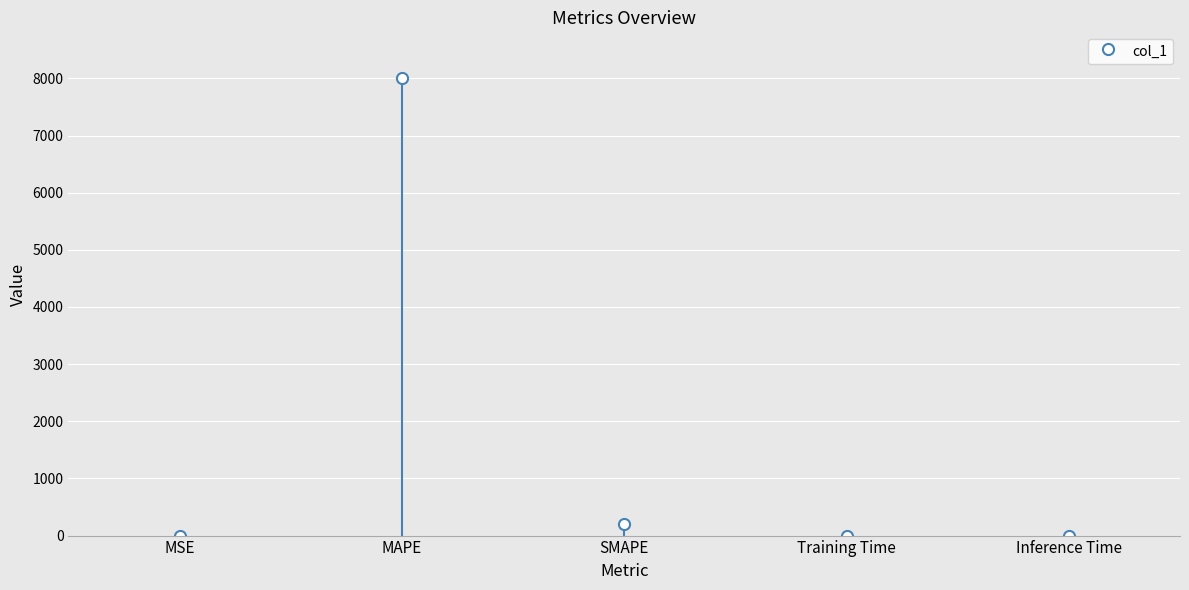

Reading right to left, extract all data points from this chart.

Inference Time=0.0	Training Time=0.0	SMAPE=195.1	MAPE=8005.3	MSE=0.4